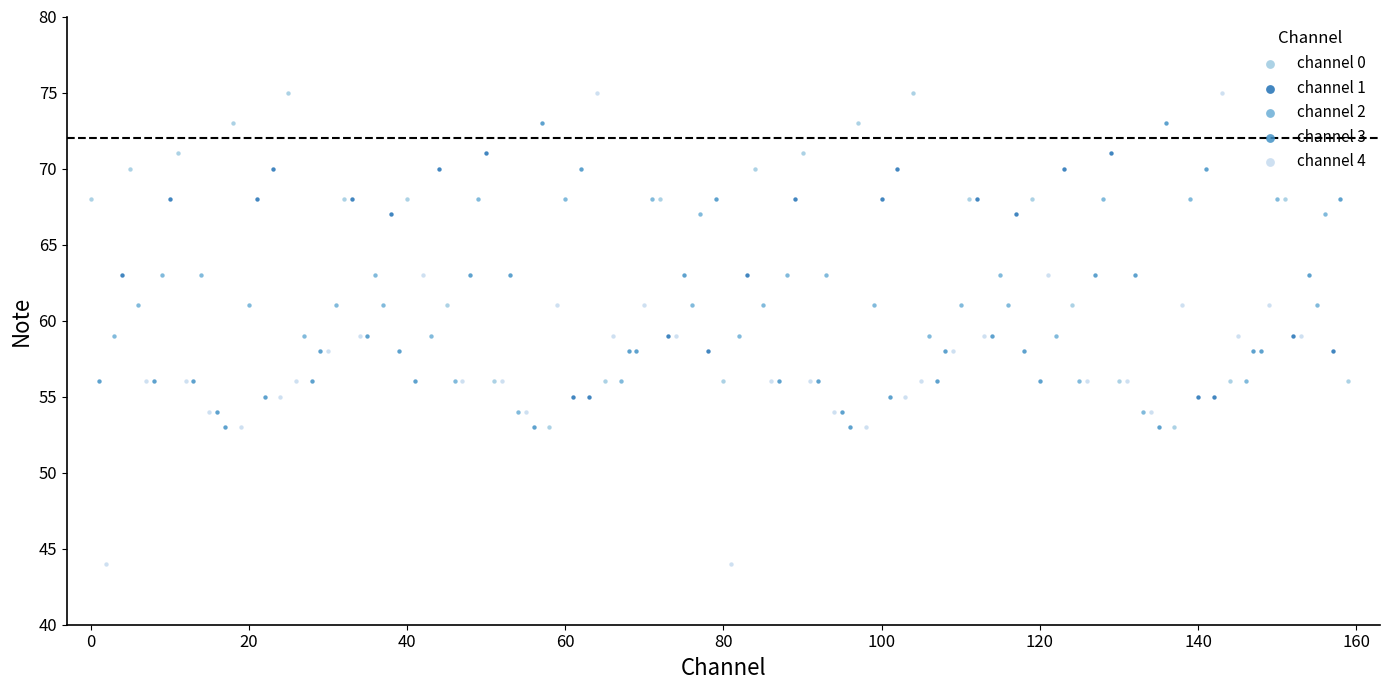

Which series has the widest spread of Y values?

channel 4